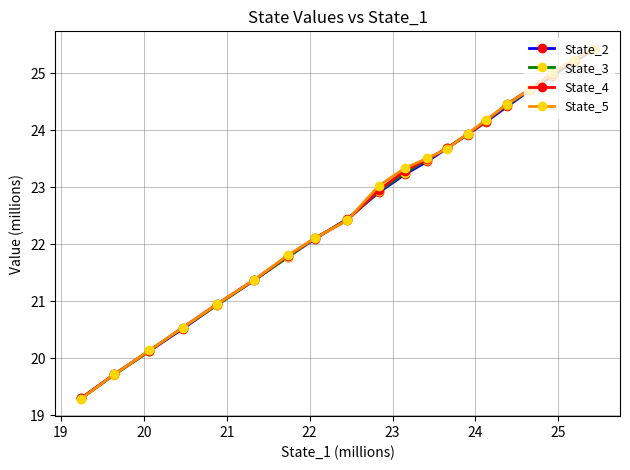

Which series has the largest range (max minus min)?

State_5